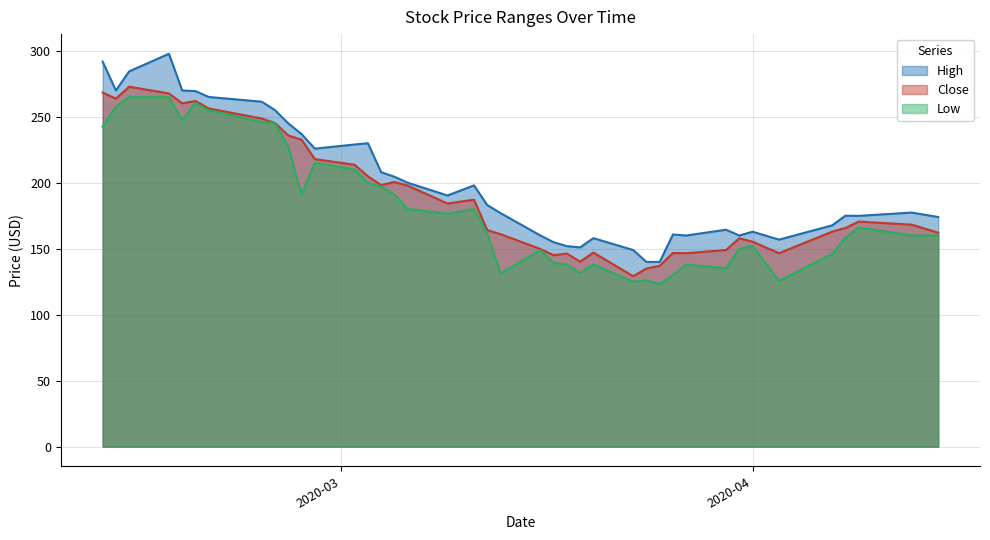

At 2020-03-27, list the series in order from largest to smallest.

High, Close, Low